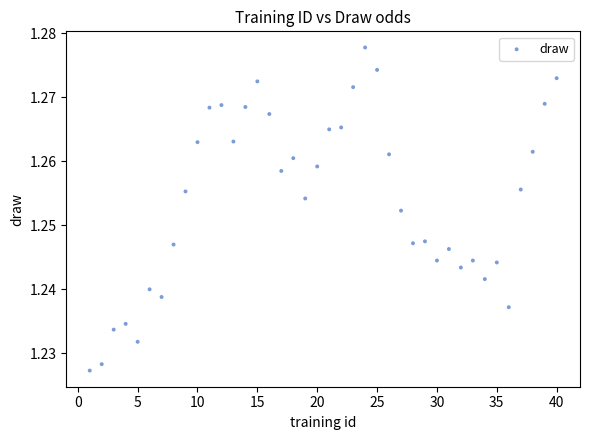

What is the range of X values (max minus min)?

39.0